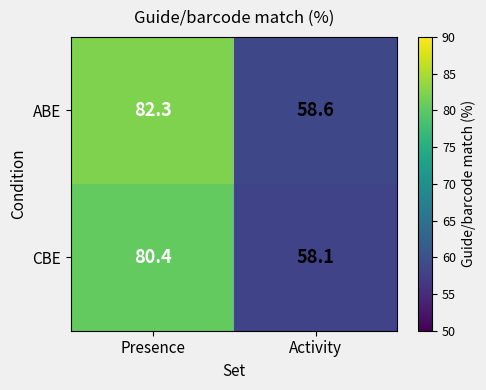

Which series changed the most between Presence and Activity?

ABE